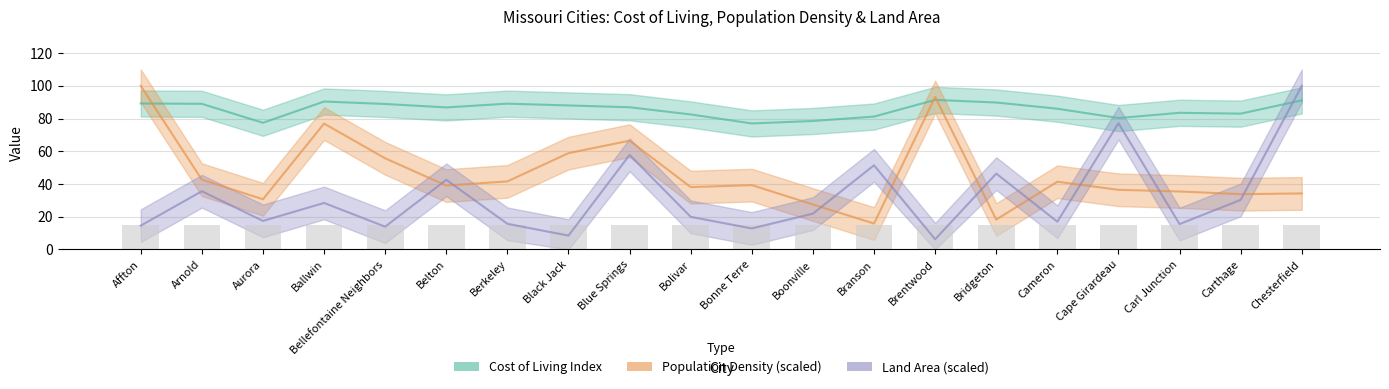

What is the difference between the maximum and minimum values in the Cost of Living Index series?

14.4